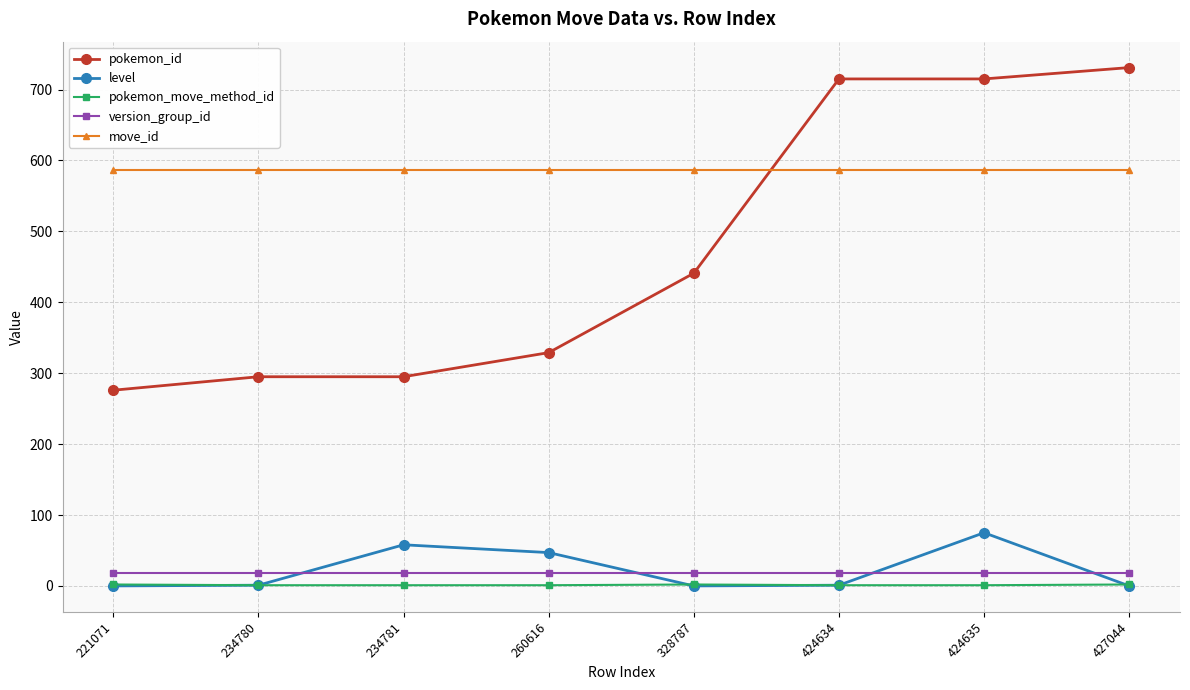

What is the greatest value displayed?

731